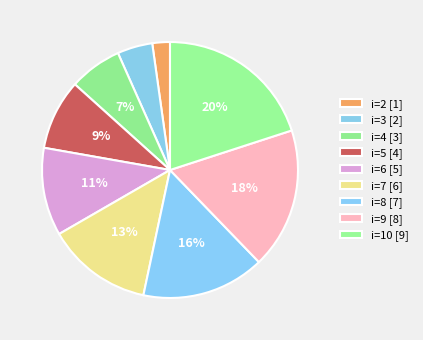

Combined, do i=7 and i=8 account for over 50%?

No